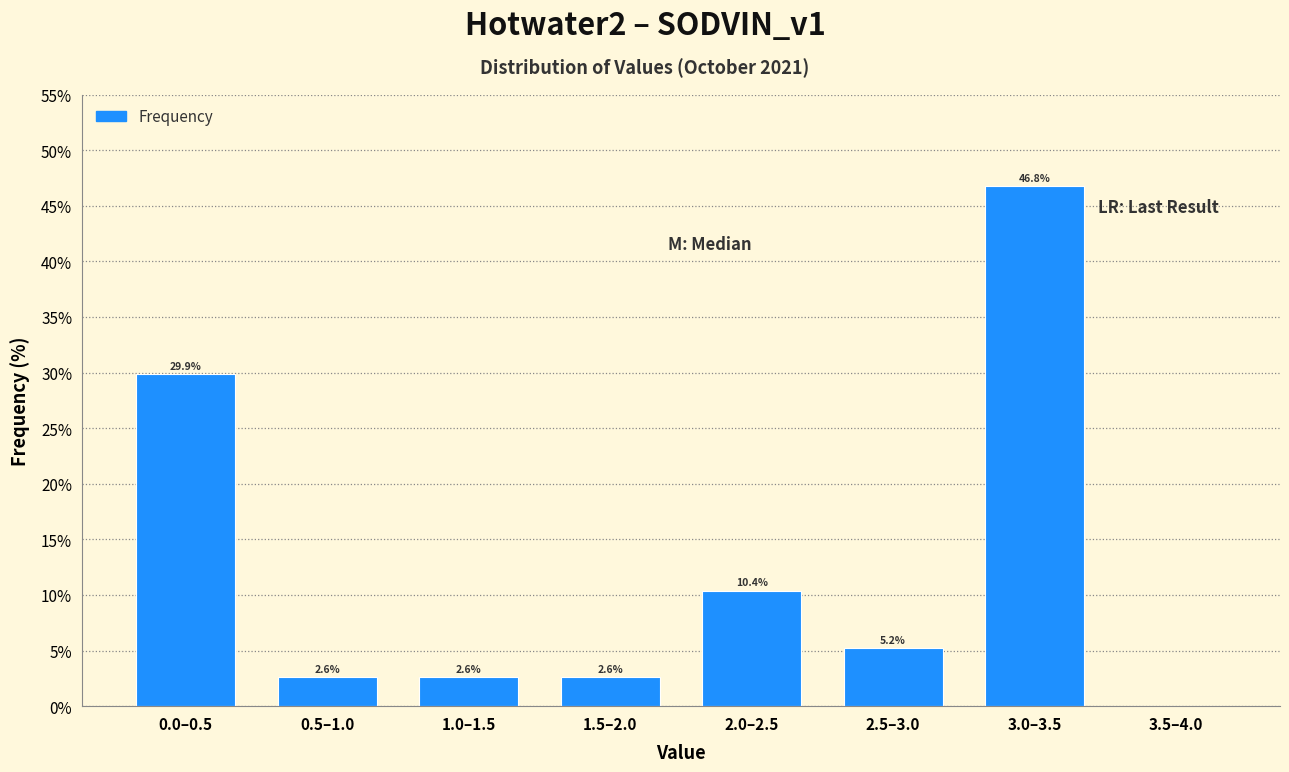

Reading right to left, transcribe all the data shown in this chart.

3.5–4.0=0.0	3.0–3.5=46.8	2.5–3.0=5.2	2.0–2.5=10.4	1.5–2.0=2.6	1.0–1.5=2.6	0.5–1.0=2.6	0.0–0.5=29.9